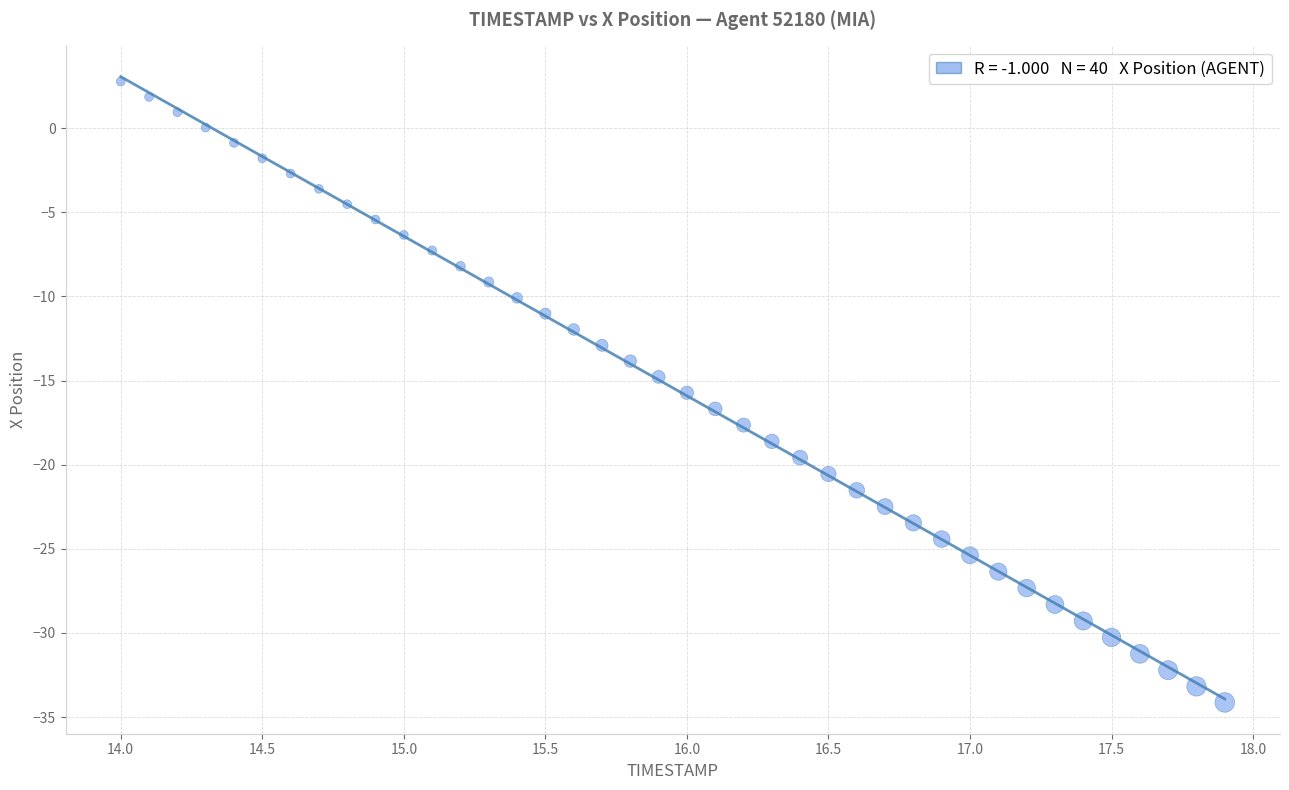

What is the range of Y values (max minus min)?

36.9